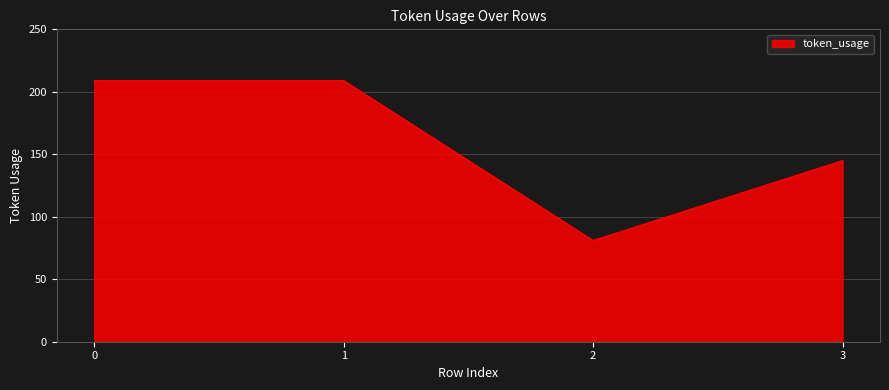

What is the greatest value displayed?

209